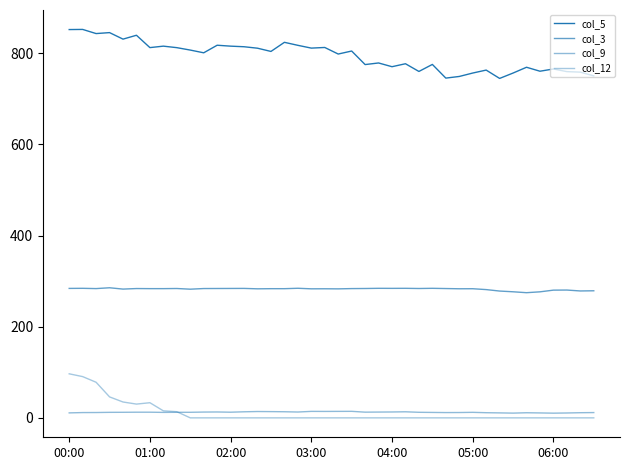

Does the chart have visible grid lines?

No